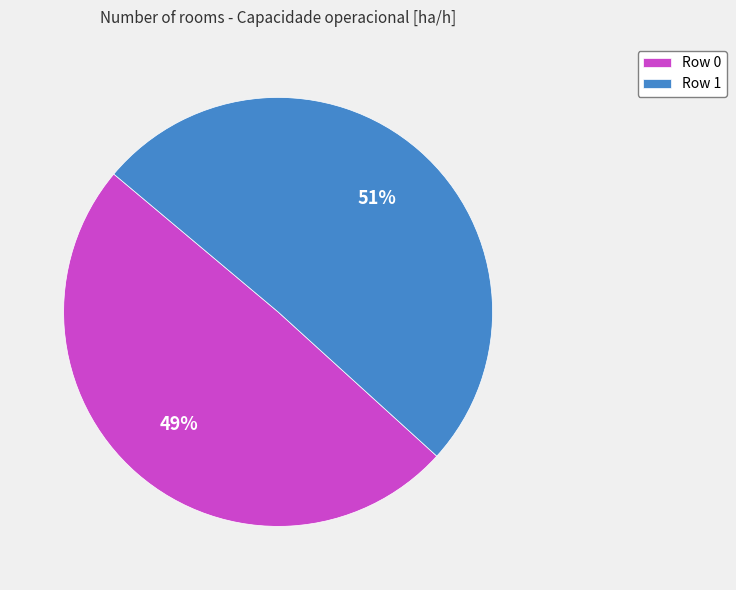

True or false: Row 0 accounts for 61% of the total.

False